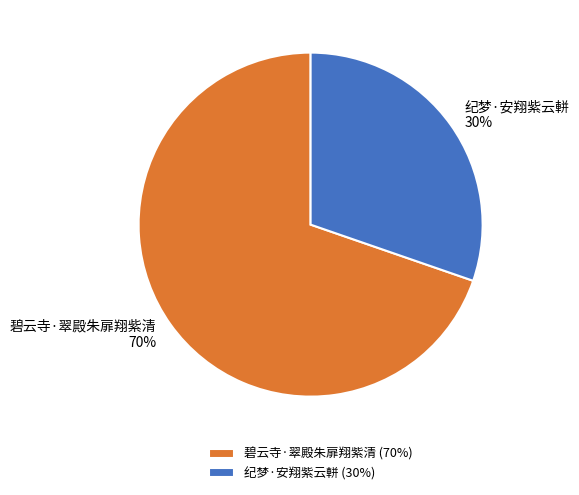

What percentage is the 碧云寺·翠殿朱扉翔紫清 slice, to the nearest percent?

70%